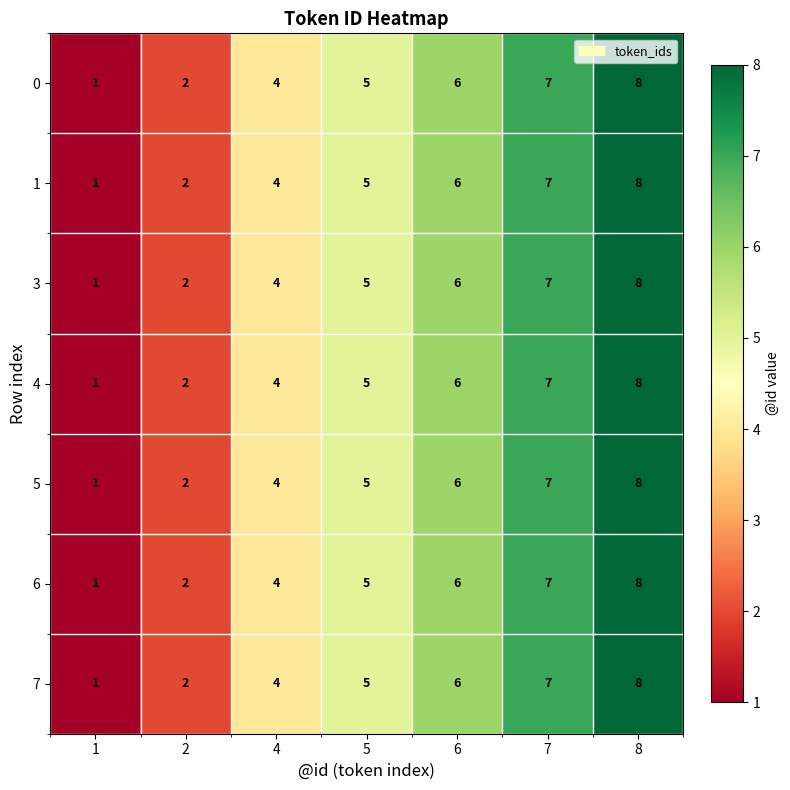

At which label does 6 reach its peak?

8